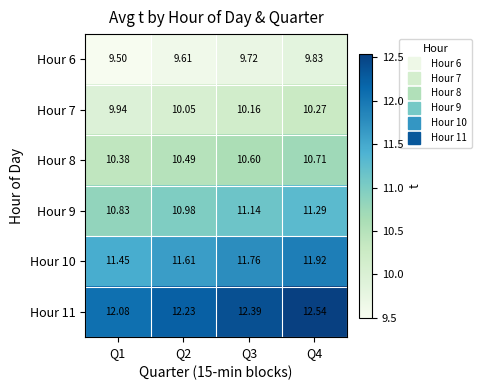

How many distinct data groups are displayed?

6